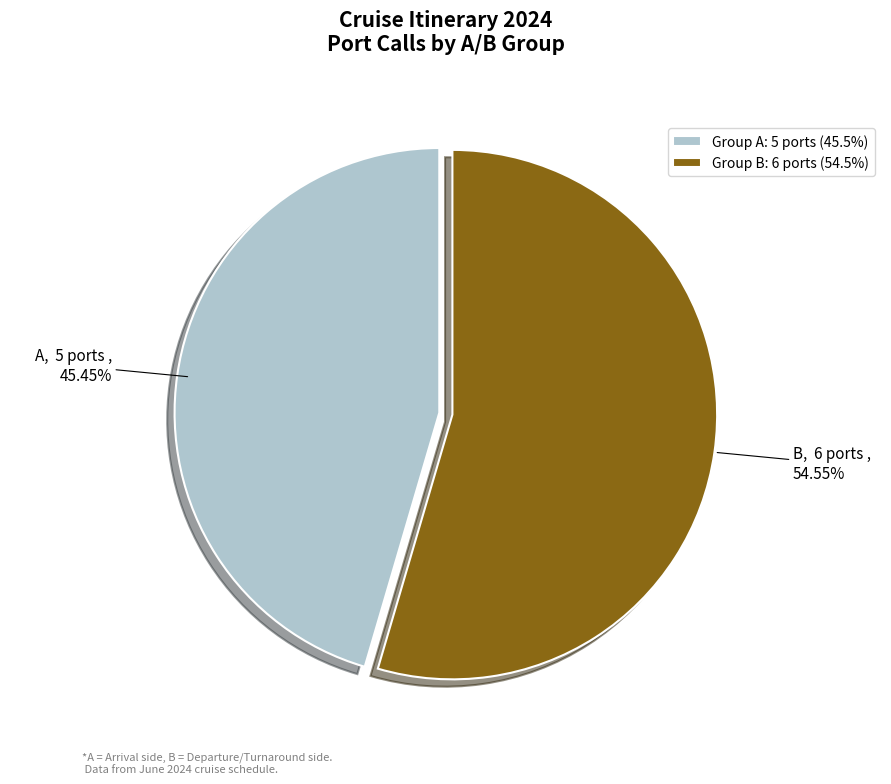

How many slices are in this pie chart?

2